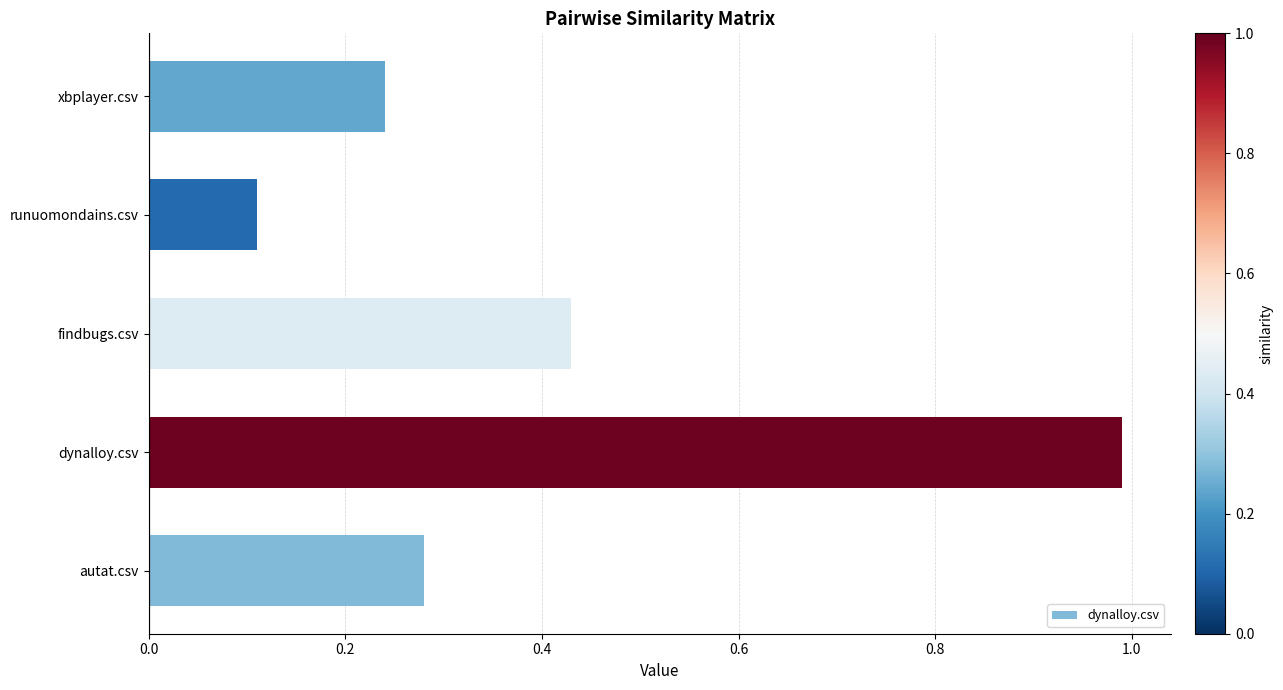

List the labels in order of value, largest first.

dynalloy.csv, findbugs.csv, autat.csv, xbplayer.csv, runuomondains.csv